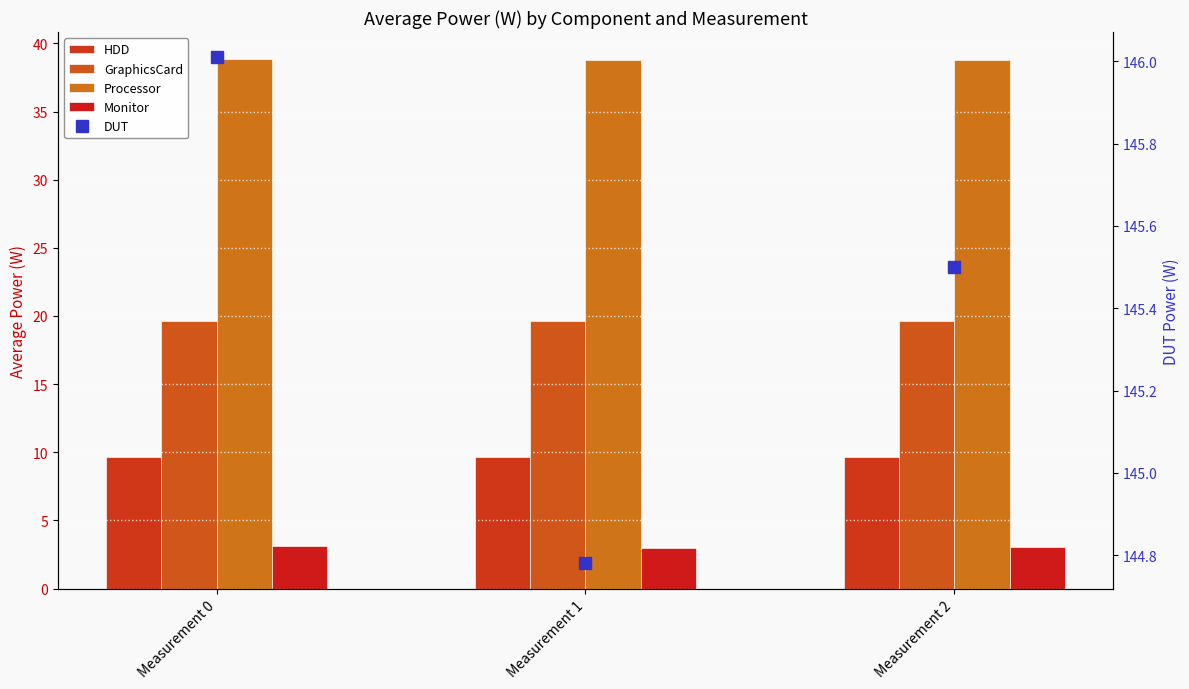

Reading right to left, what are all the values shown in this chart?

HDD: 9.6	9.6	9.6
GraphicsCard: 19.6	19.7	19.6
Processor: 38.8	38.8	38.9
Monitor: 3.0	3.0	3.1
DUT: 145.5	144.8	146.0